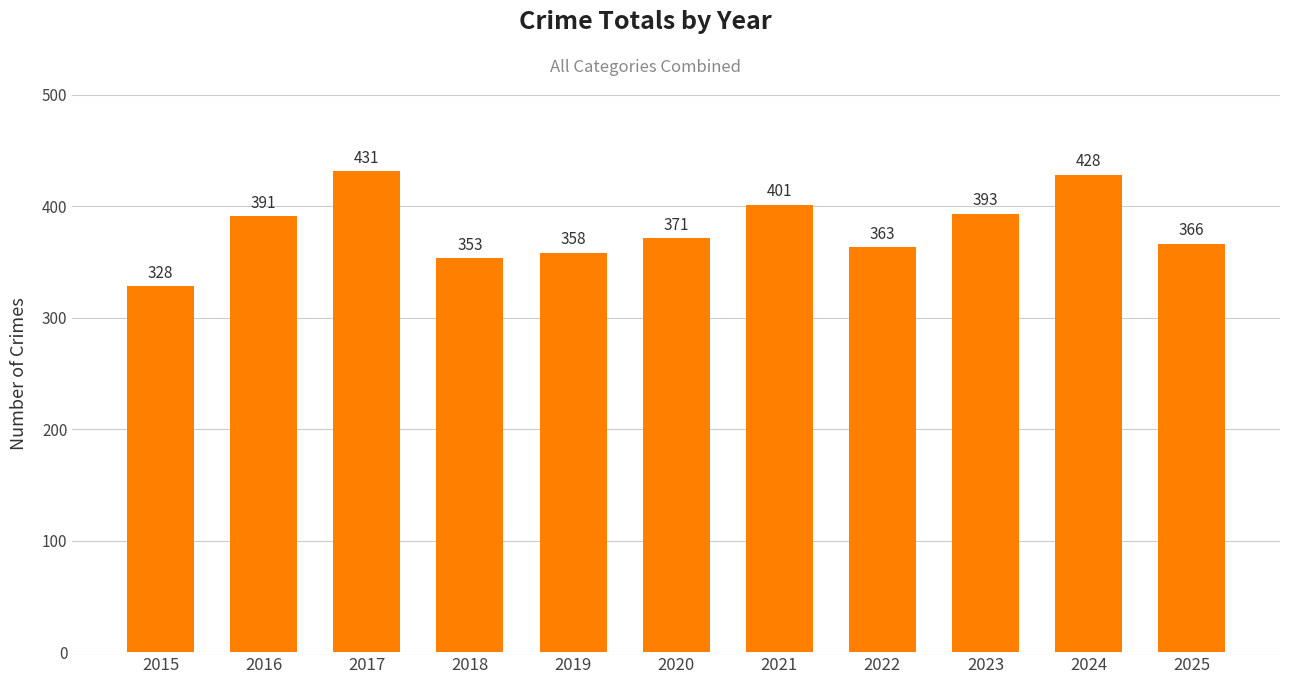

Reading left to right, transcribe all the data shown in this chart.

2015=328	2016=391	2017=431	2018=353	2019=358	2020=371	2021=401	2022=363	2023=393	2024=428	2025=366